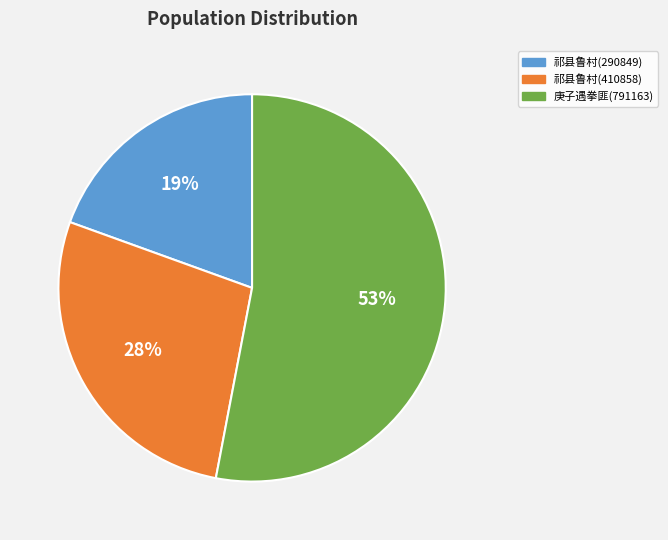

Is there a majority slice in this chart?

Yes